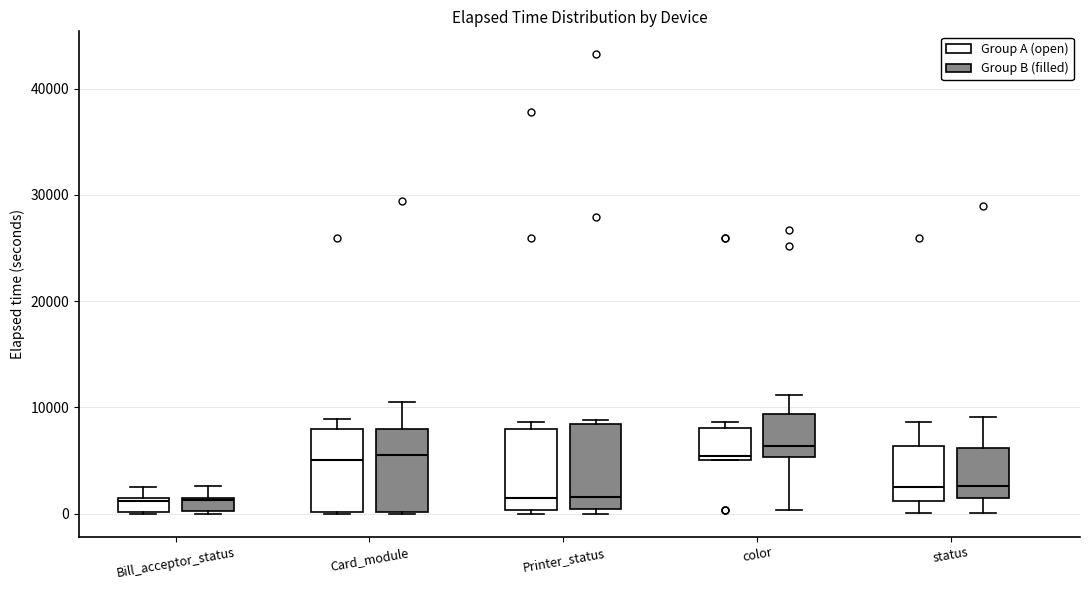

Where is the lower edge of the box for Bill_acceptor_status (Group A (open)) on the y-axis? The values are not printed on the chart, so give them approximately, as read against the axis.

0